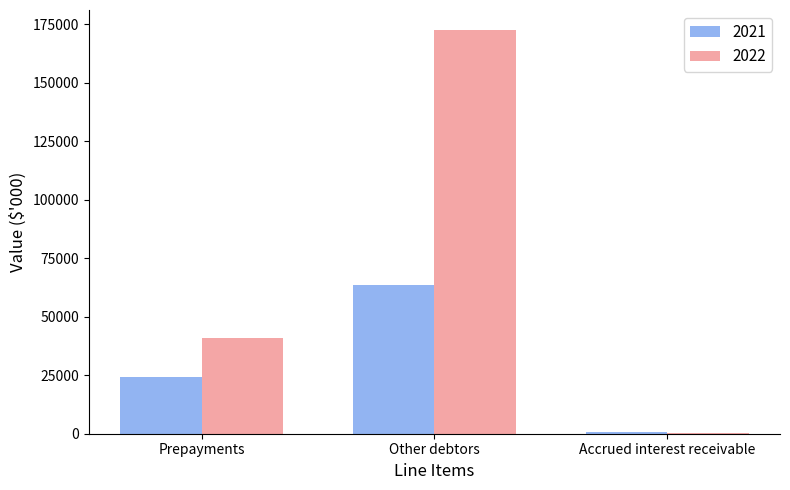

Where is 2021 nearest to the value 32185?

Prepayments